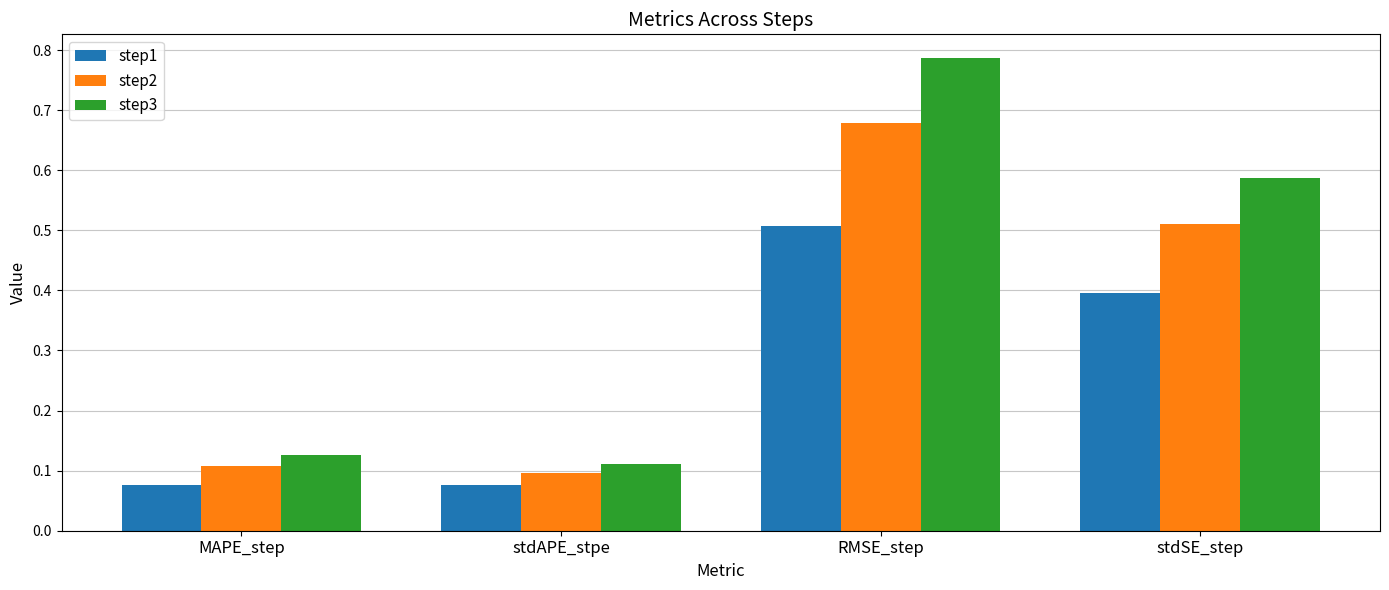

True or false: step2 has a value of 0.1 at stdAPE_stpe.

True